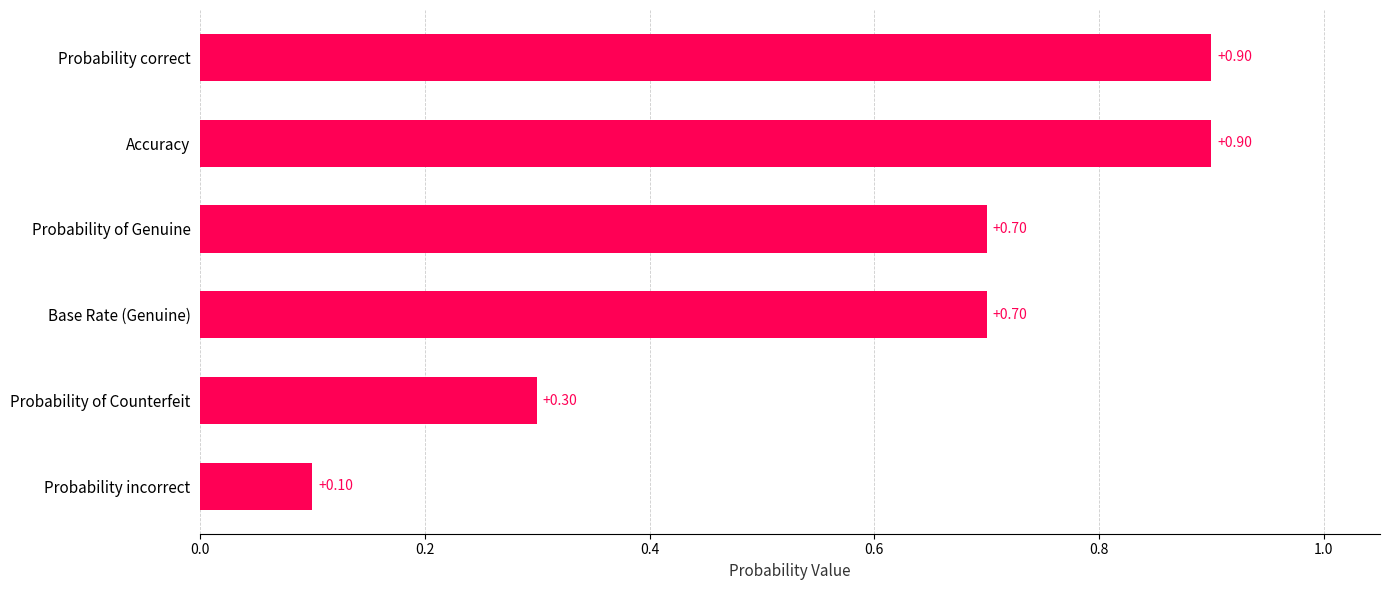

What is the change in value from Probability incorrect to Probability correct?

+0.8